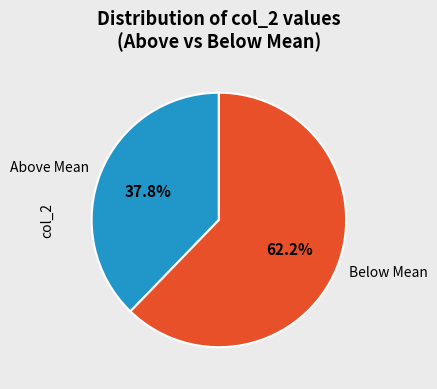

Do Above Mean and Below Mean together represent more than half of the pie?

Yes